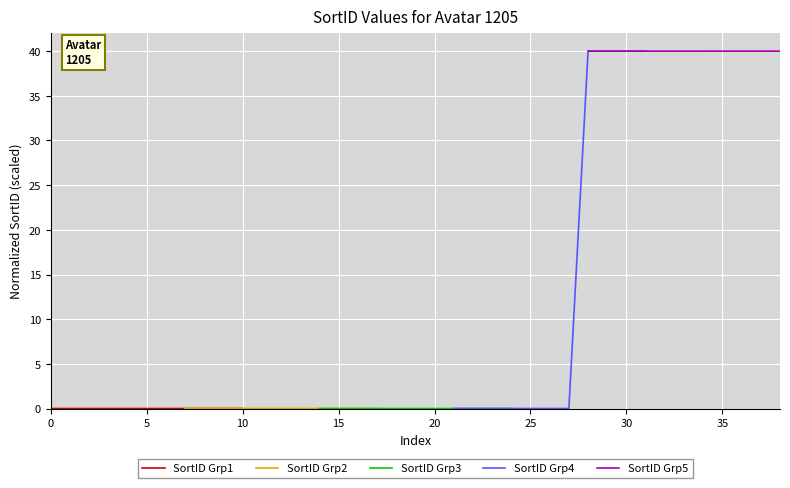

Which series has the largest total across all categories?

SortID Grp5